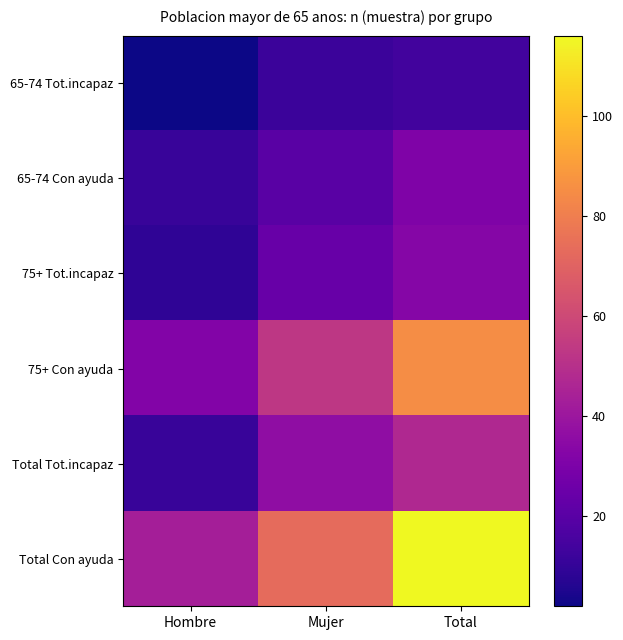

Which label corresponds to the smallest value in the chart?

Hombre